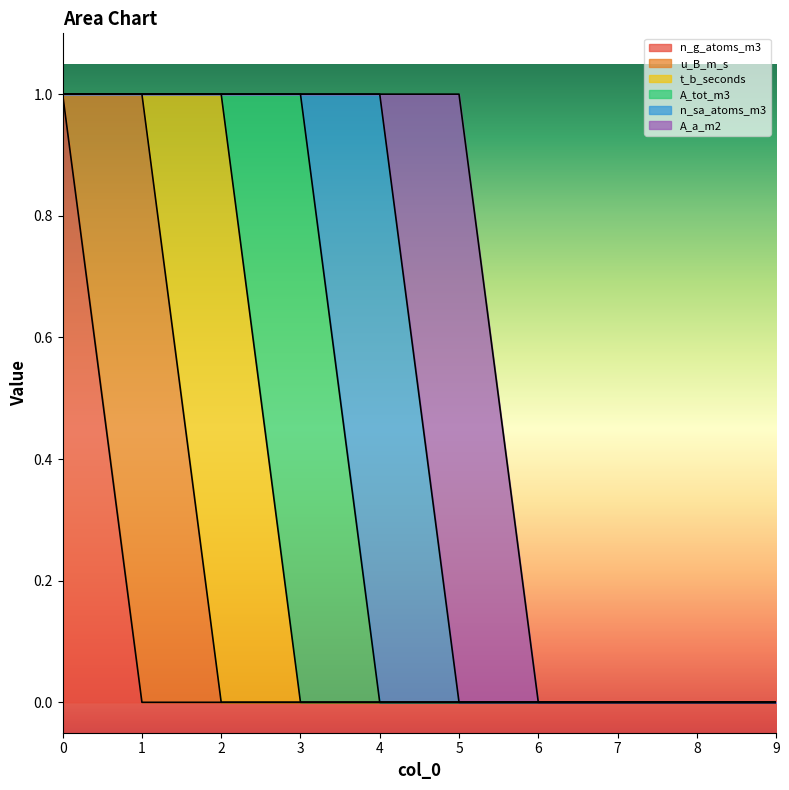

Rank the series by their maximum value, from lowest to highest.

n_g_atoms_m3, u_B_m_s, t_b_seconds, A_tot_m3, n_sa_atoms_m3, A_a_m2